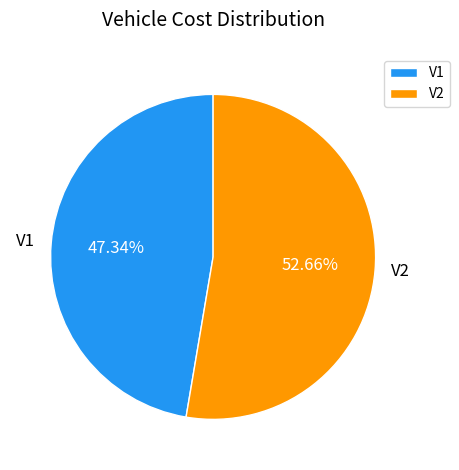

Is it true that V1 is 47% of the pie?

True